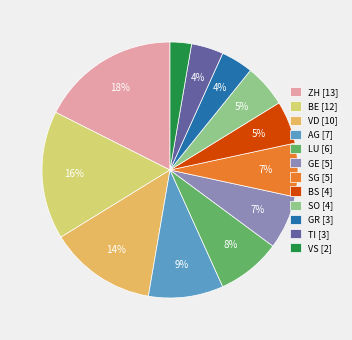

True or false: ZH accounts for 18% of the total.

True